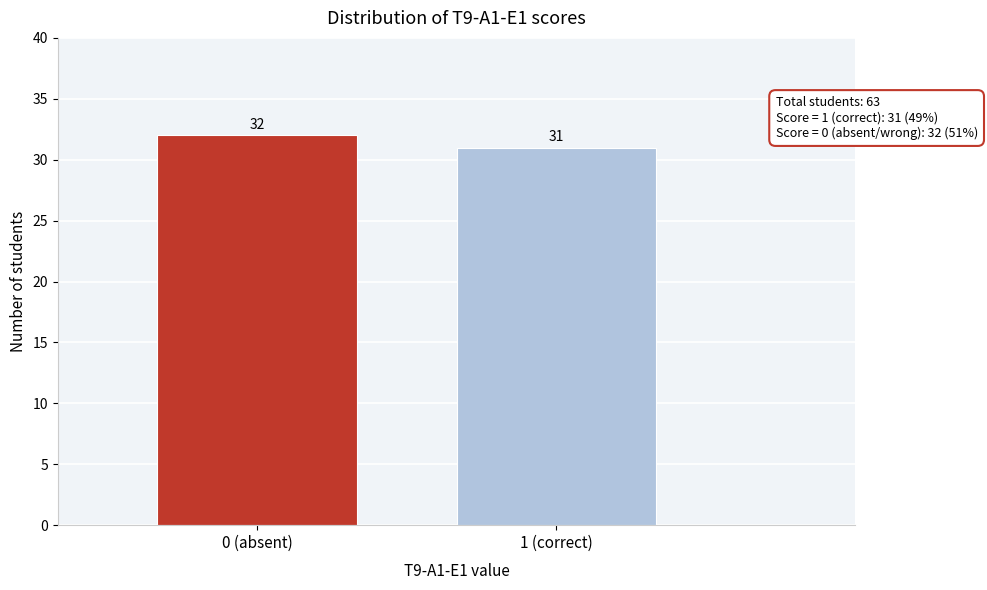

Reading left to right, transcribe all the data shown in this chart.

0 (absent)=32	1 (correct)=31